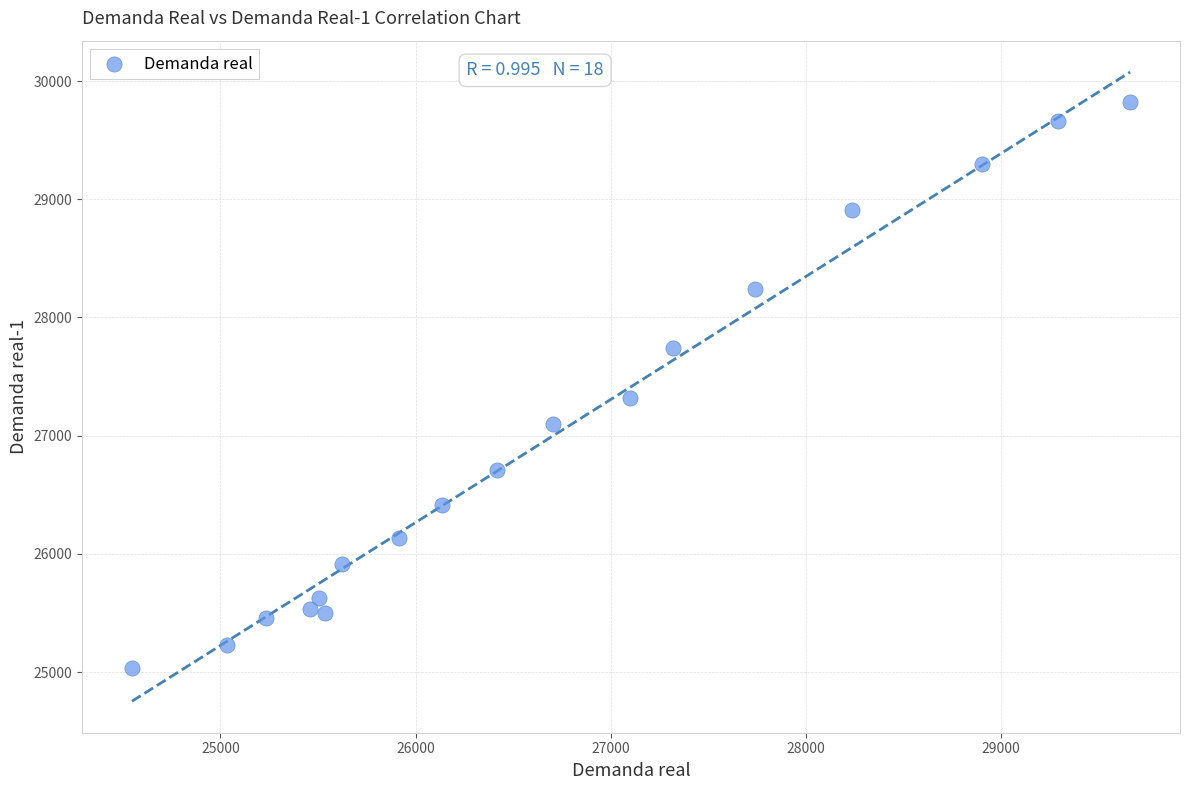

What Y value in the scatter plot is closest to 27428?

27322